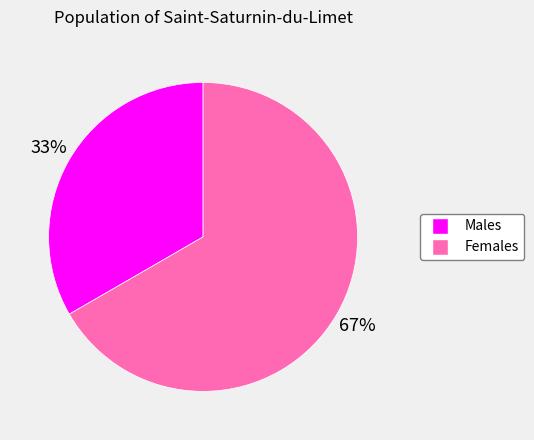

Is there any slice that represents more than half of the pie?

Yes